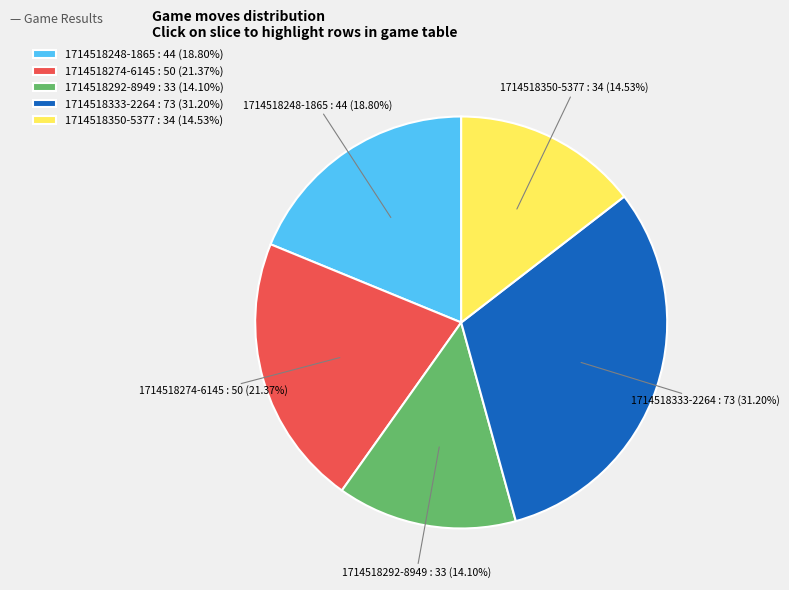

Combined, do 1714518274-6145 and 1714518333-2264 account for over 50%?

Yes